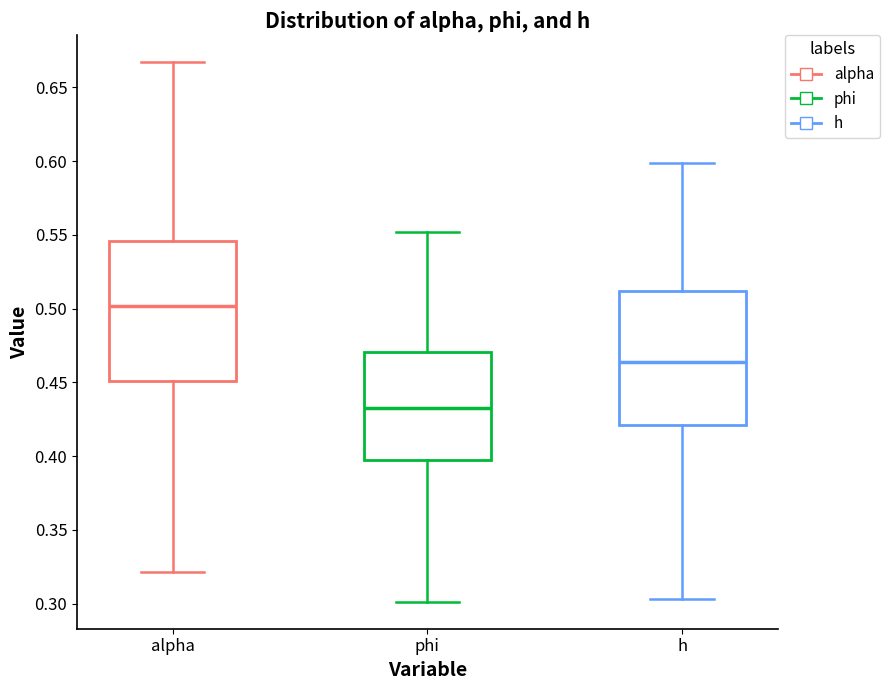

Which box has the lowest median line?

phi